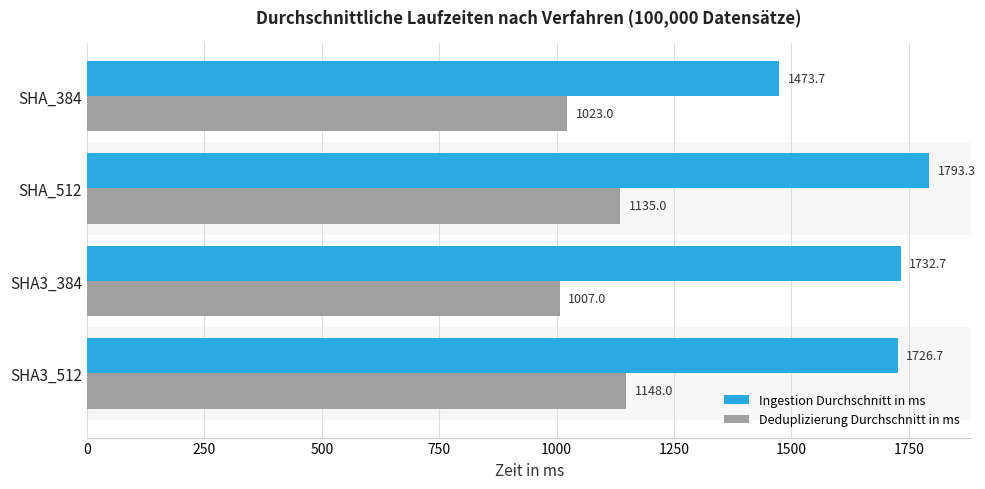

What is the highest value of the Ingestion Durchschnitt in ms series?

1793.3